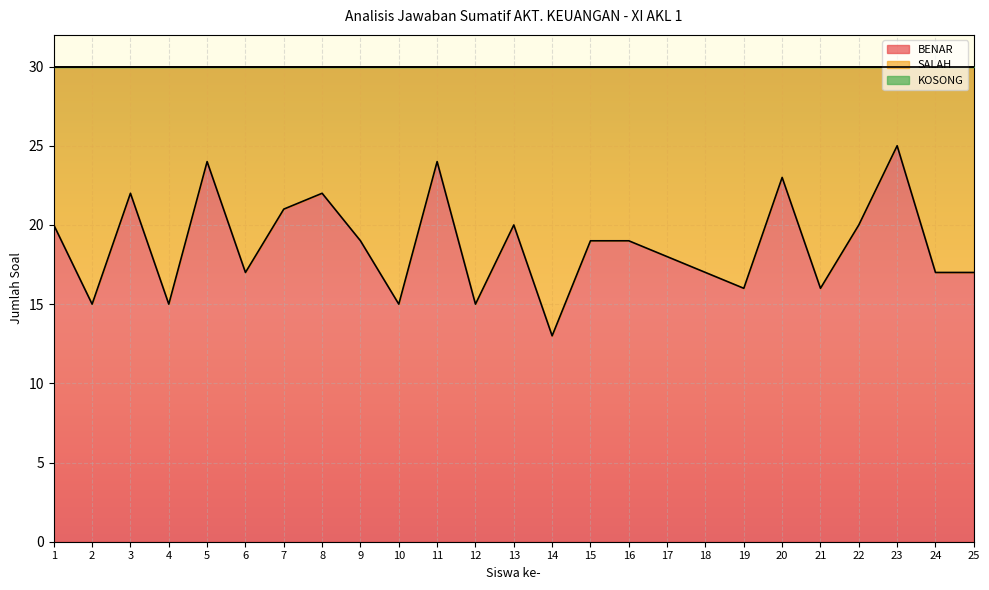

The value of SALAH at 4 is 15. True or false?

True